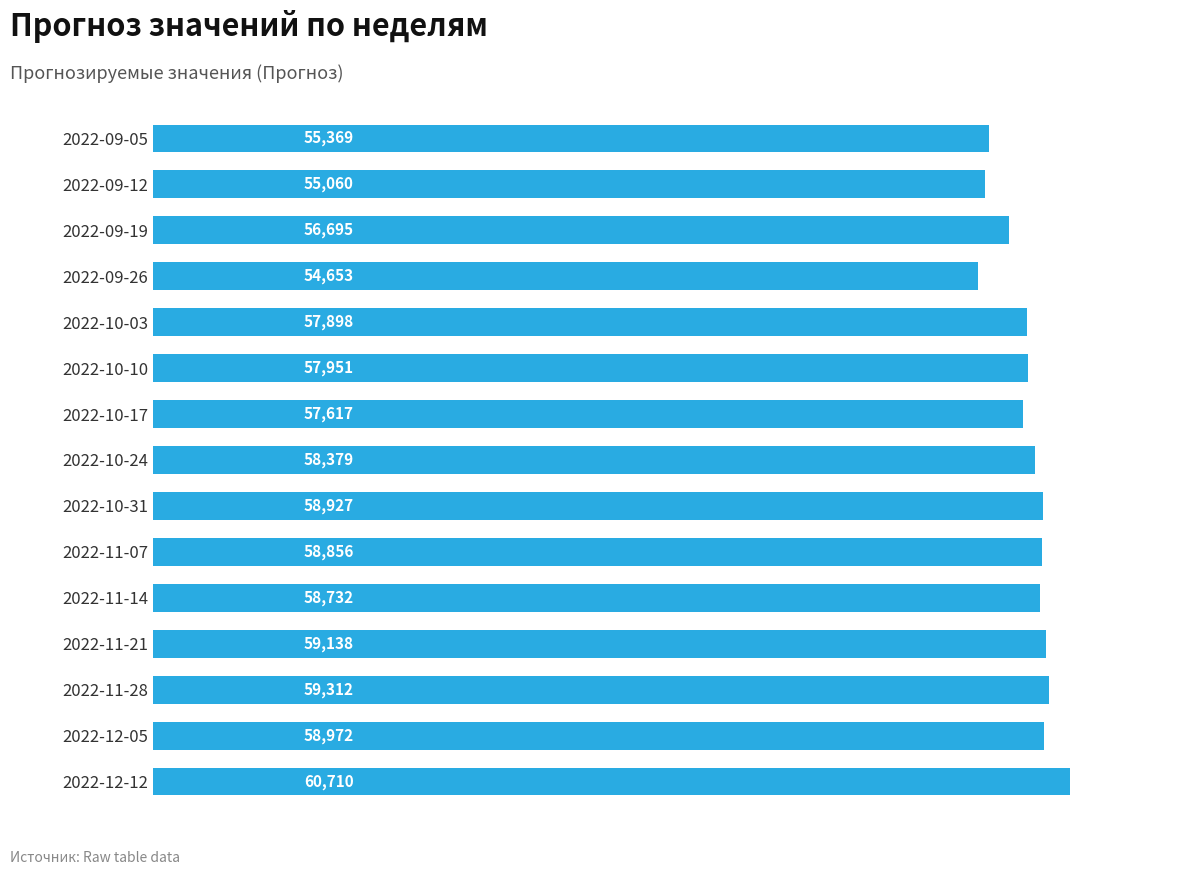

What is the minimum value shown in the chart?

54653.2